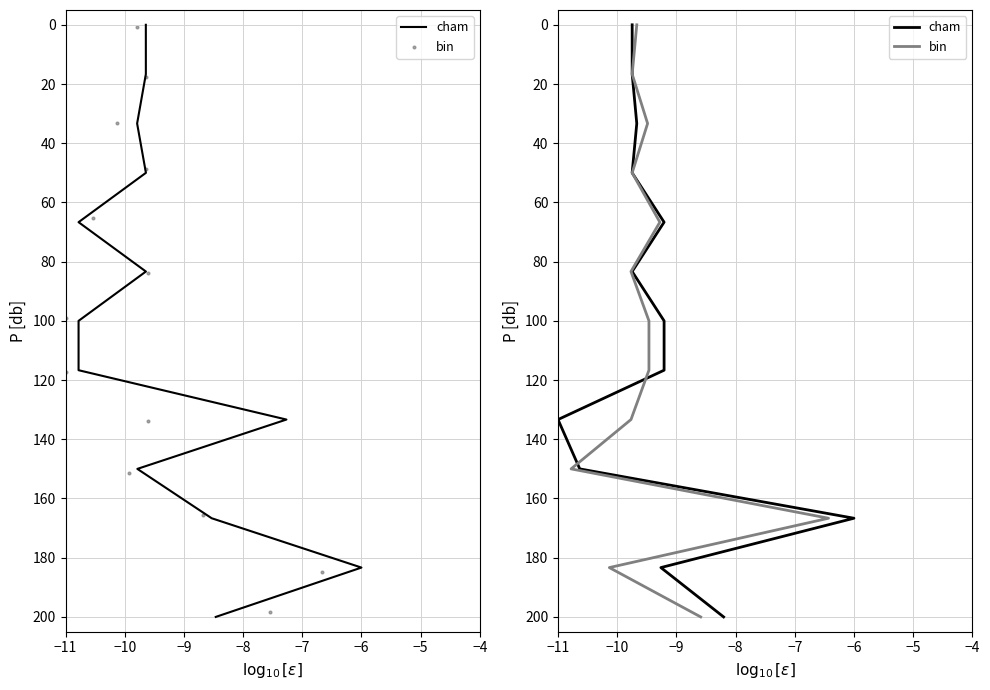

Which series reaches the maximum Y coordinate?

cham